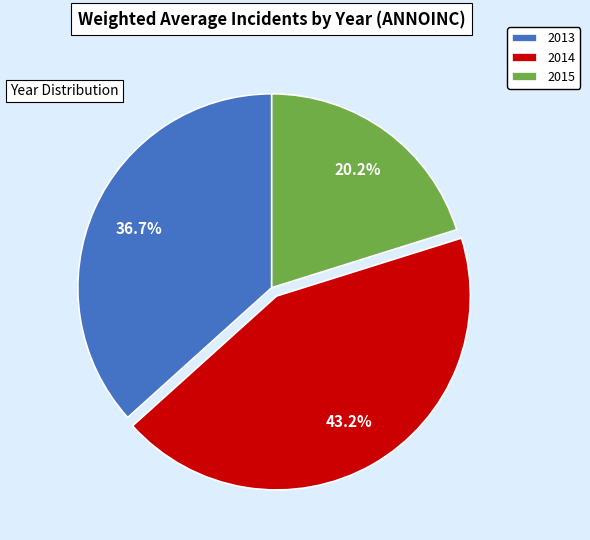

Combined, what portion of the pie is 2014 and 2013?

79.8%